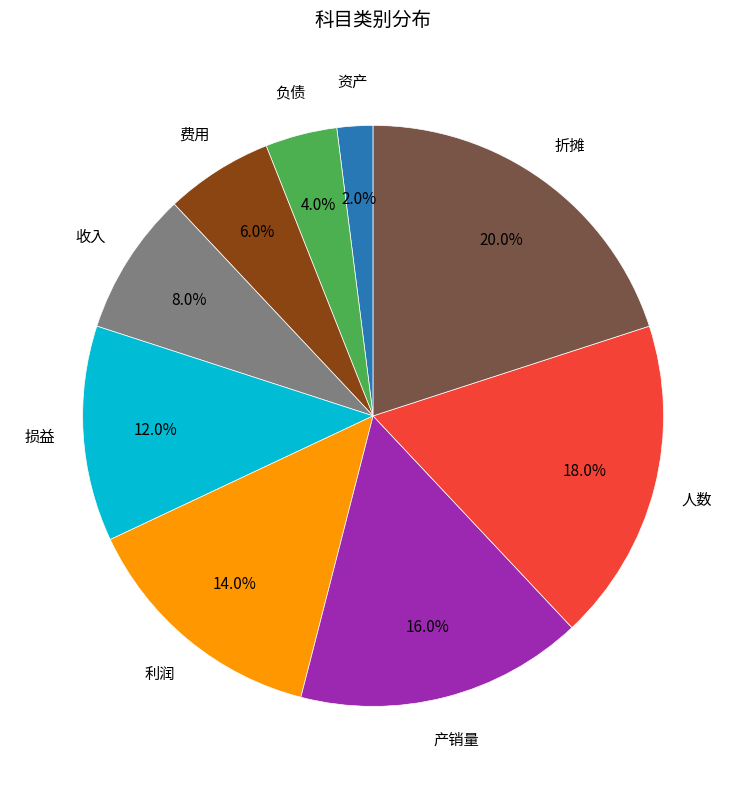

Does any single category account for the majority?

No